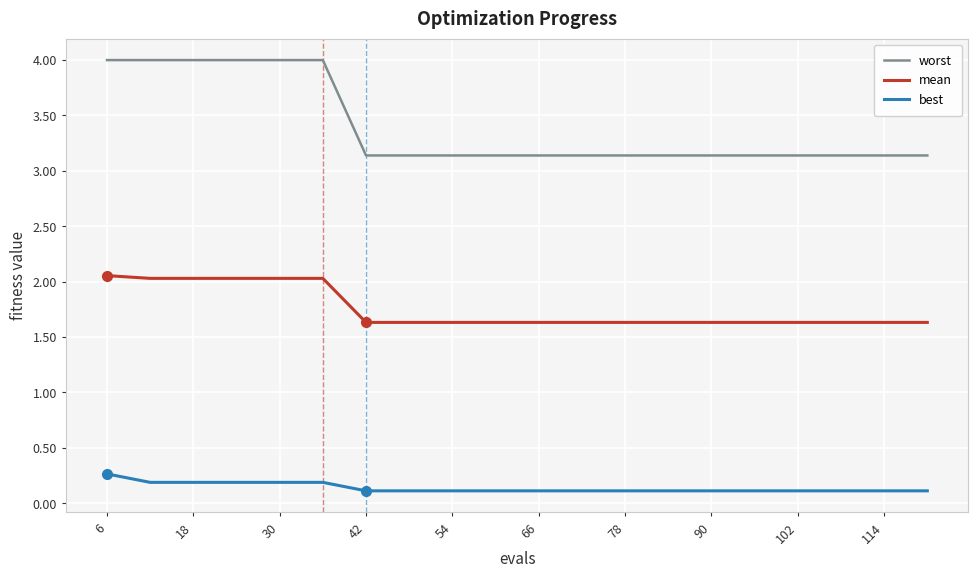

Rank the series by their average value, from highest to lowest.

worst, mean, best